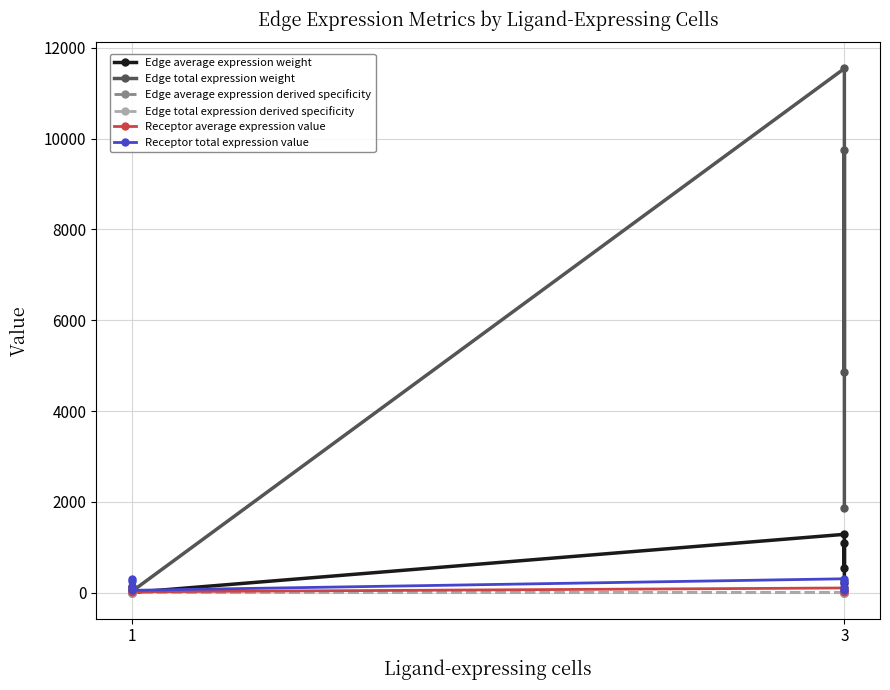

True or false: Receptor average expression value has a value of 101.2 at 3.

True